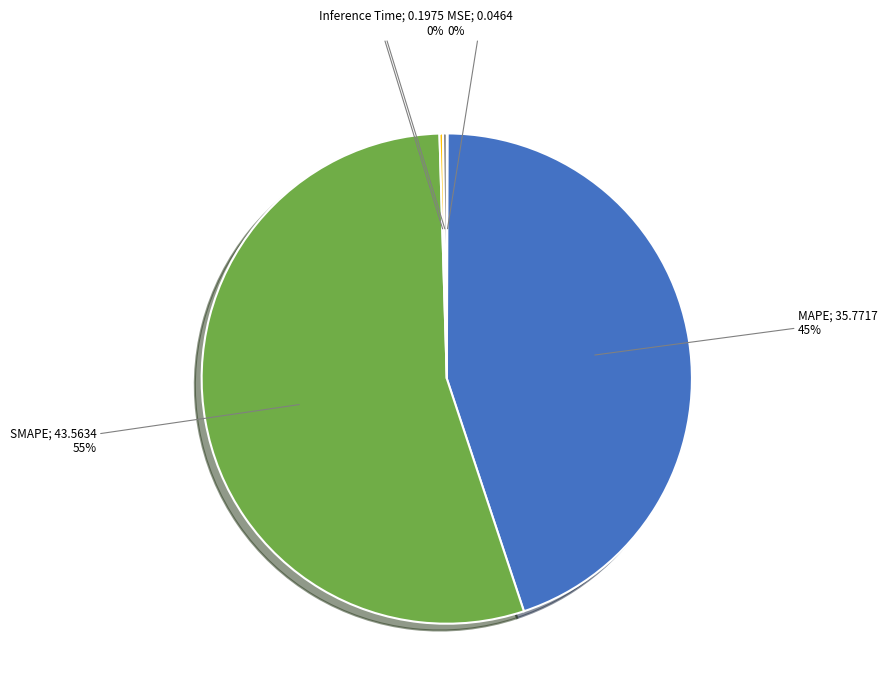

To the nearest percent, what is the difference between the largest and smallest slice percentages?

55%